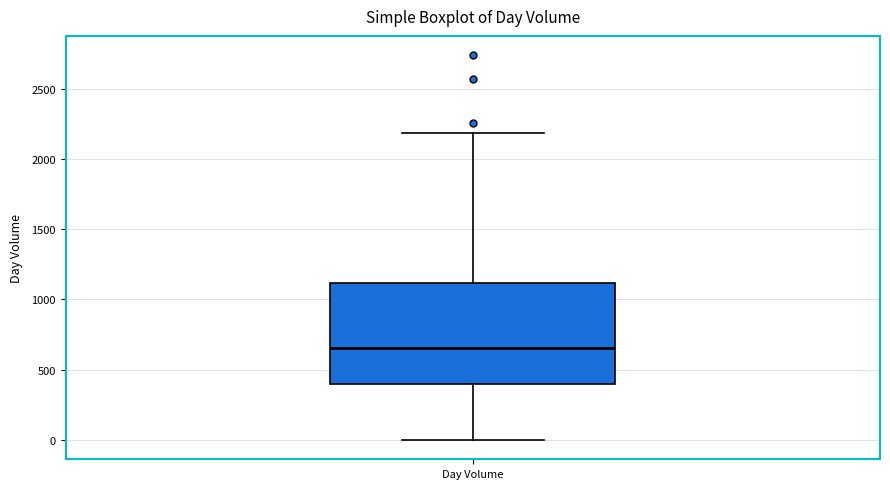

Transcribe this box plot: give where the median line is, the range the box spans, and where the two whiskers end, as read against the y-axis. The values are not printed on the chart, so give them approximately, as read against the axis.

median 650, box 400 to 1100, whiskers 0 to 2200